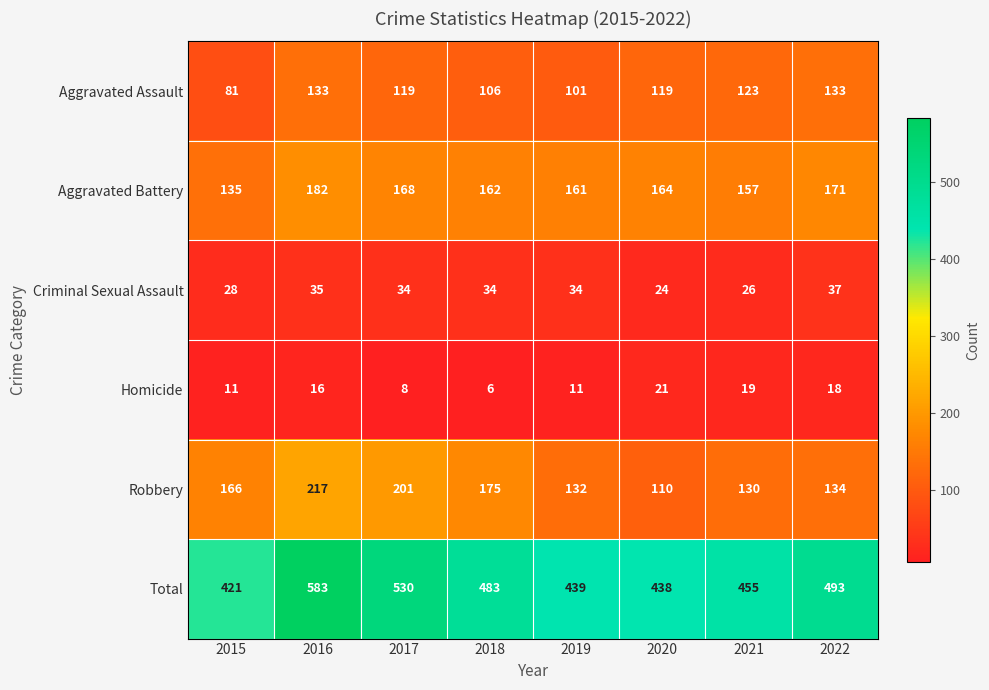

Which series has the largest range (max minus min)?

Total